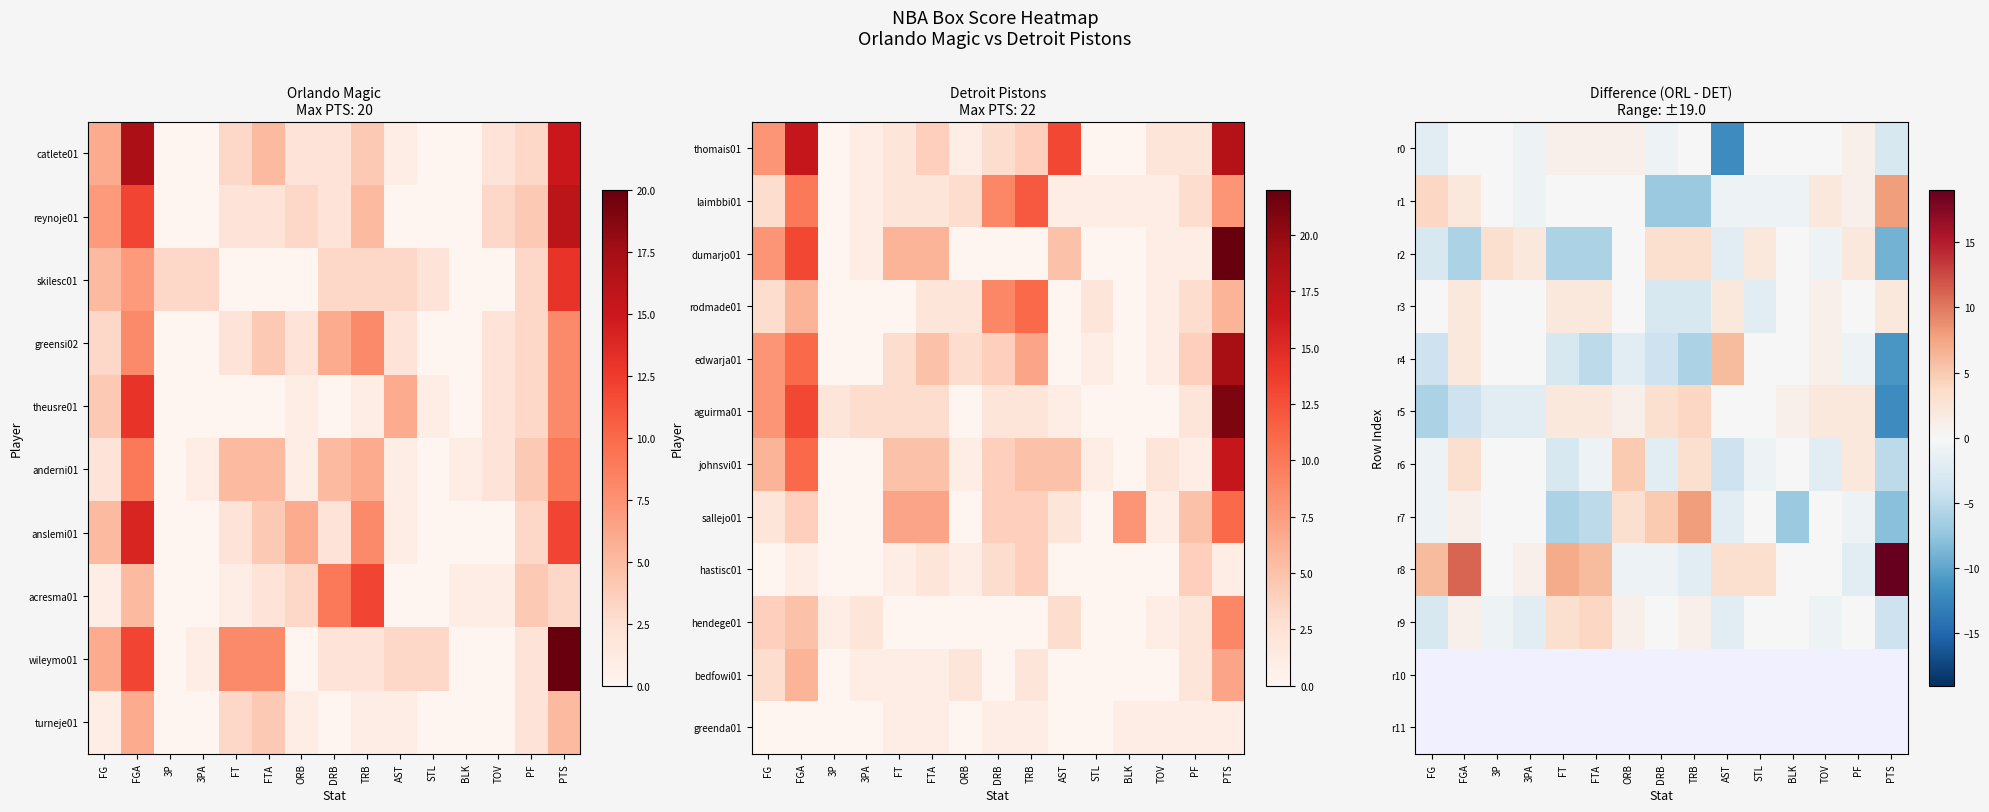

How many distinct data groups are displayed?

12